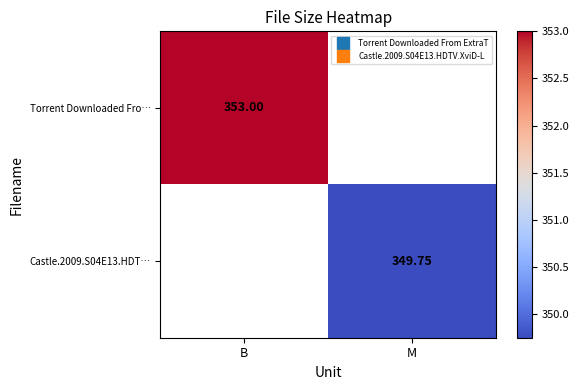

Where is Torrent Downloaded Fro… nearest to the value 353?

B